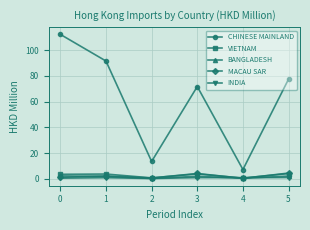

What is the value of the INDIA point at the 5th from the left?

0.9